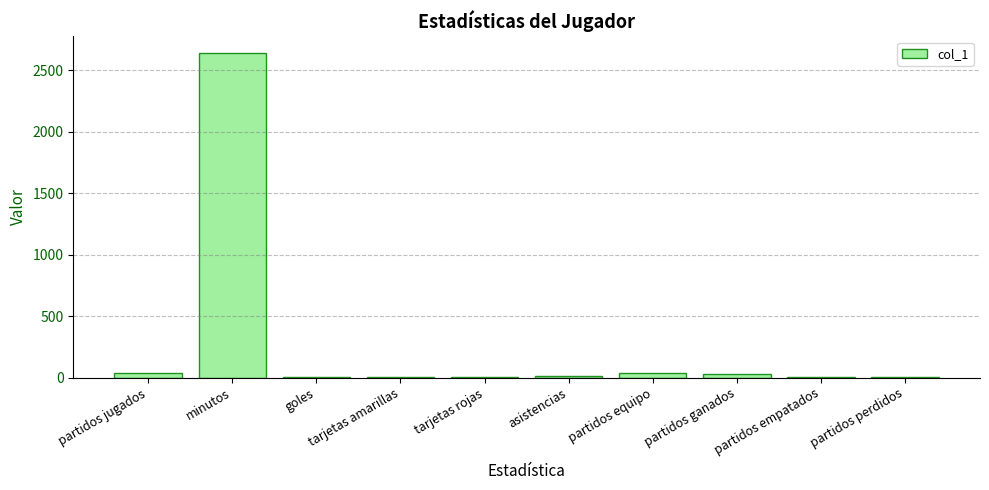

Is it true that the value at minutos is 1774?

False